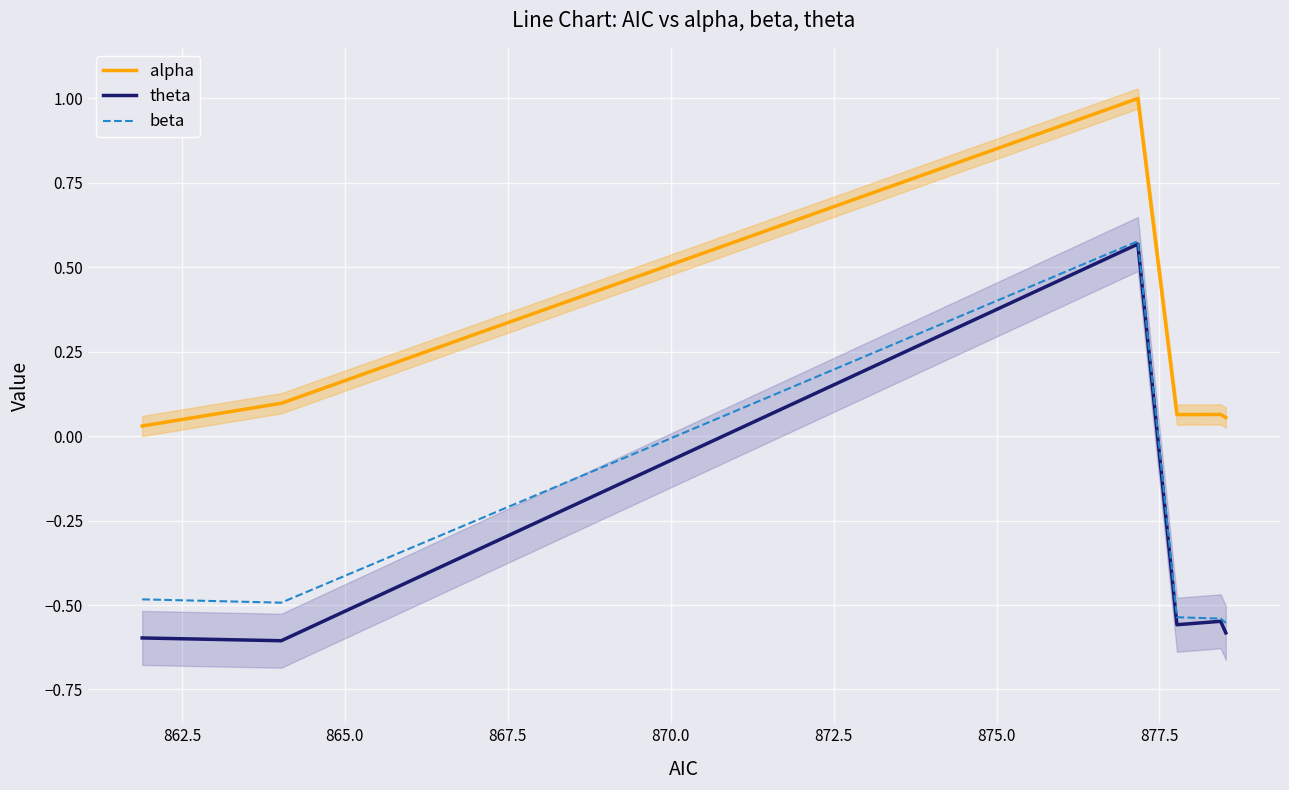

In beta, how many points are higher than both neighbors (excluding endpoints)?

1